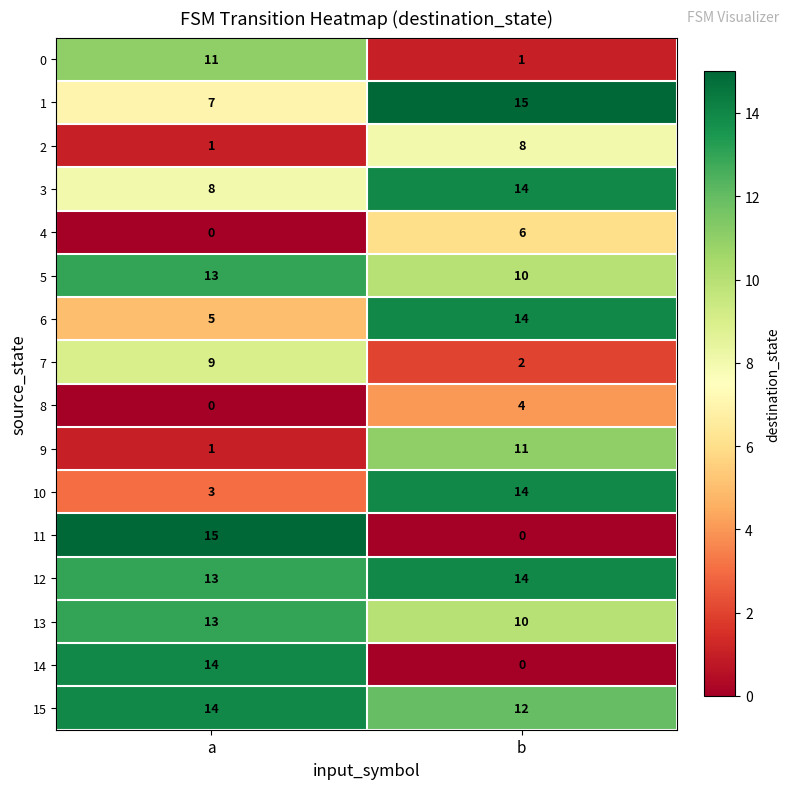

List the labels in order of 12 value, largest first.

b, a